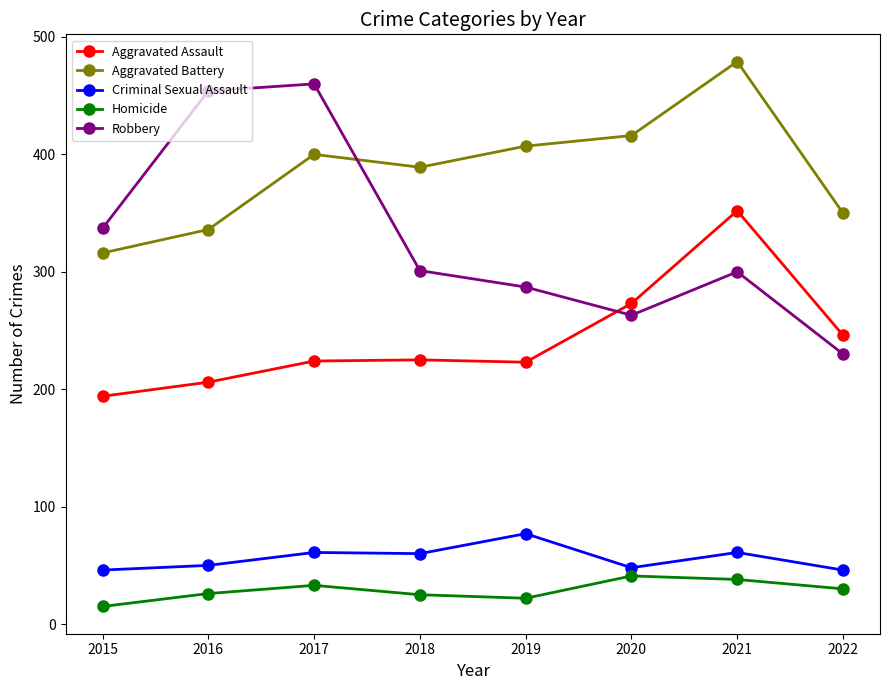

Which series changed the most between 2016 and 2018?

Robbery